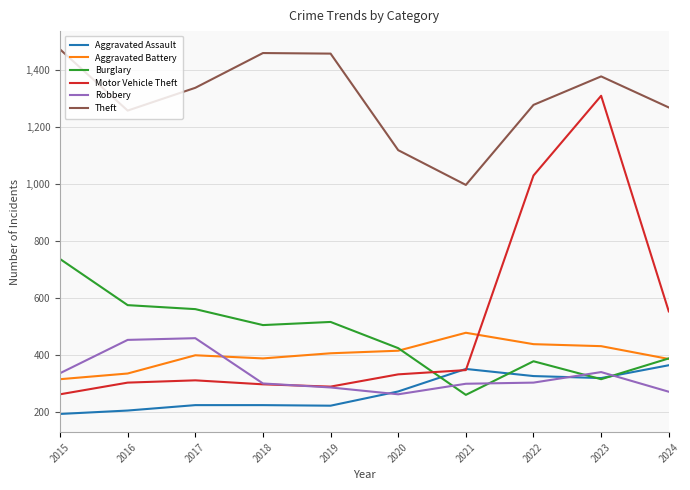

At 2017, list the series in order from largest to smallest.

Theft, Burglary, Robbery, Aggravated Battery, Motor Vehicle Theft, Aggravated Assault